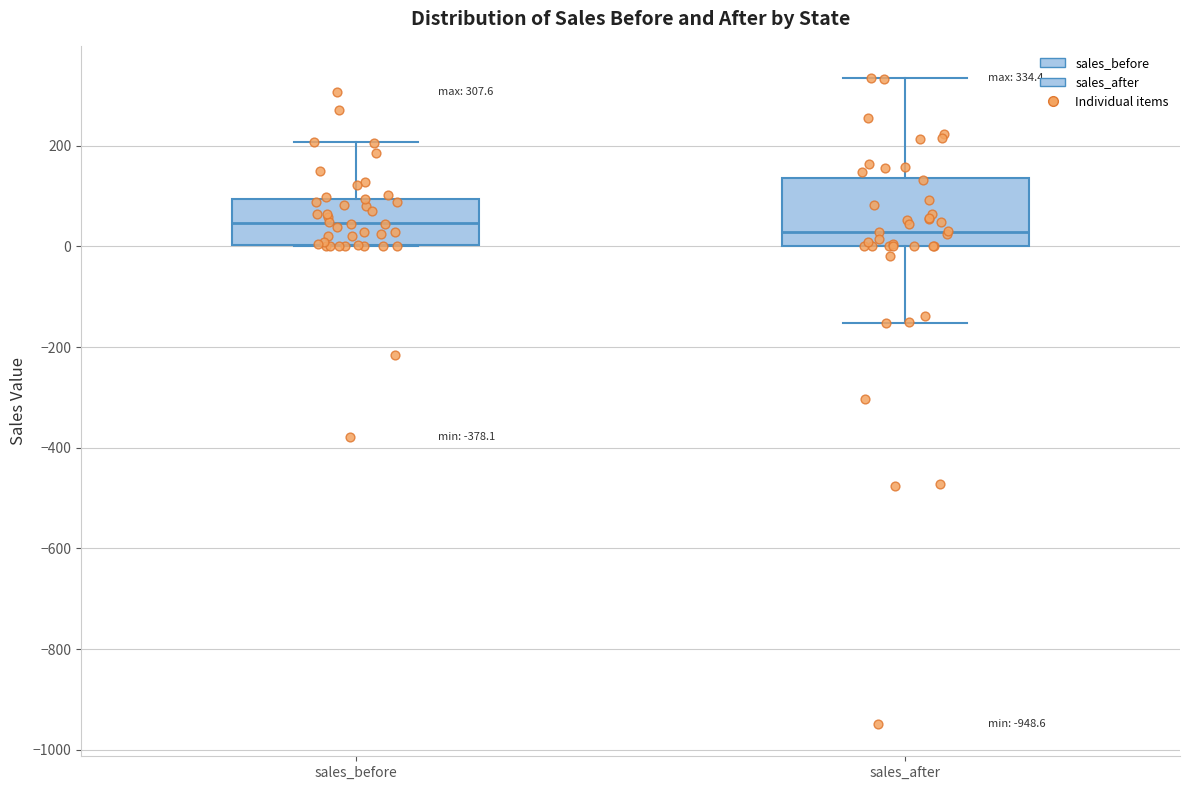

Which box is the tallest, from its lower edge to its upper edge?

sales_after